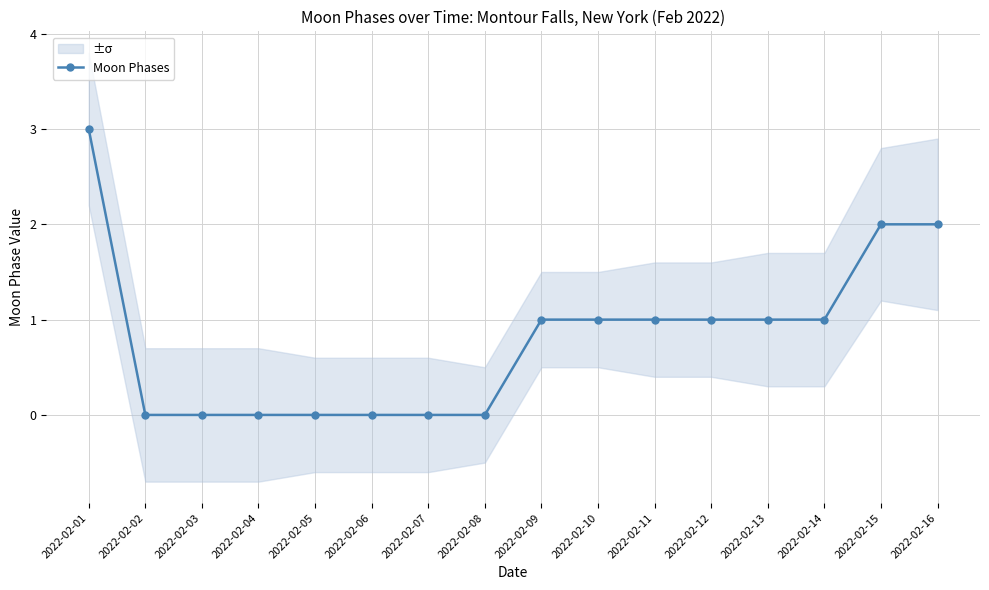

How many values are between 0 and 1?

13